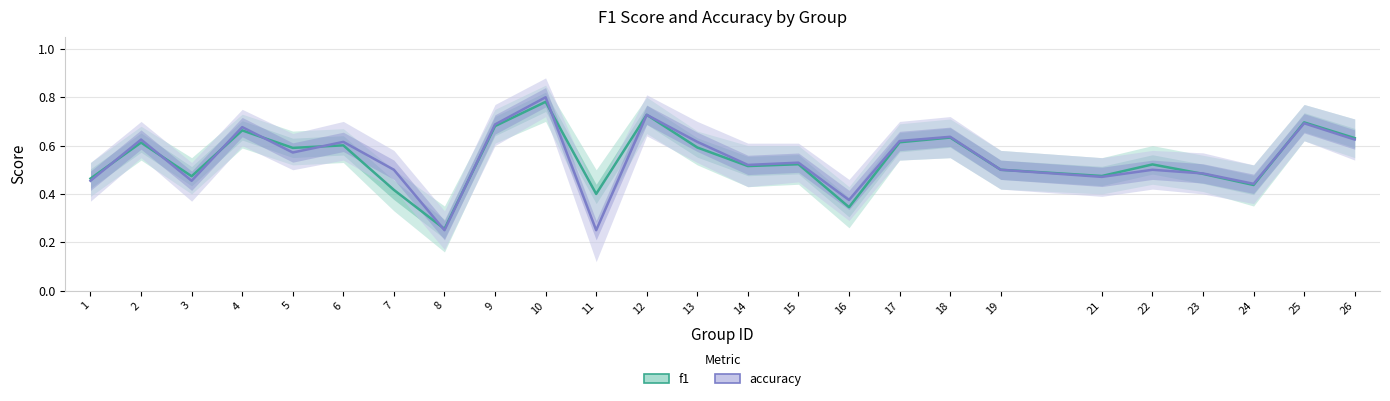

At which category is the sum across all series the highest?

10